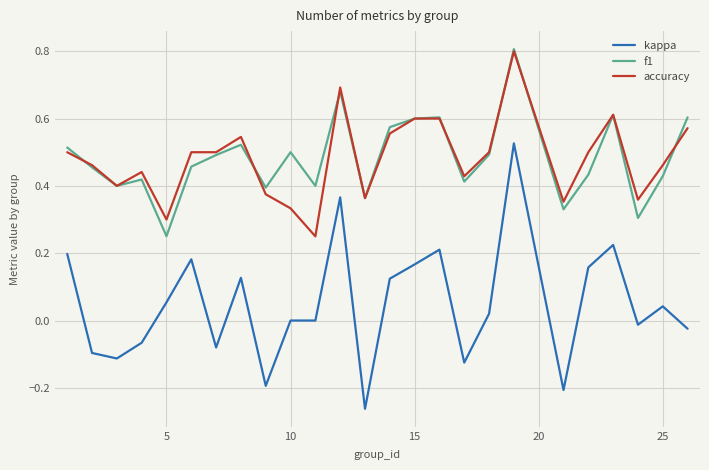

True or false: kappa and f1 cross at least once.

False